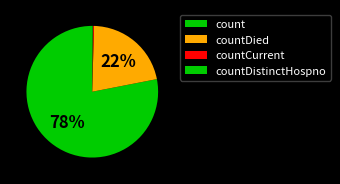

To the nearest percent, what percentage of the pie is countDied?

22%